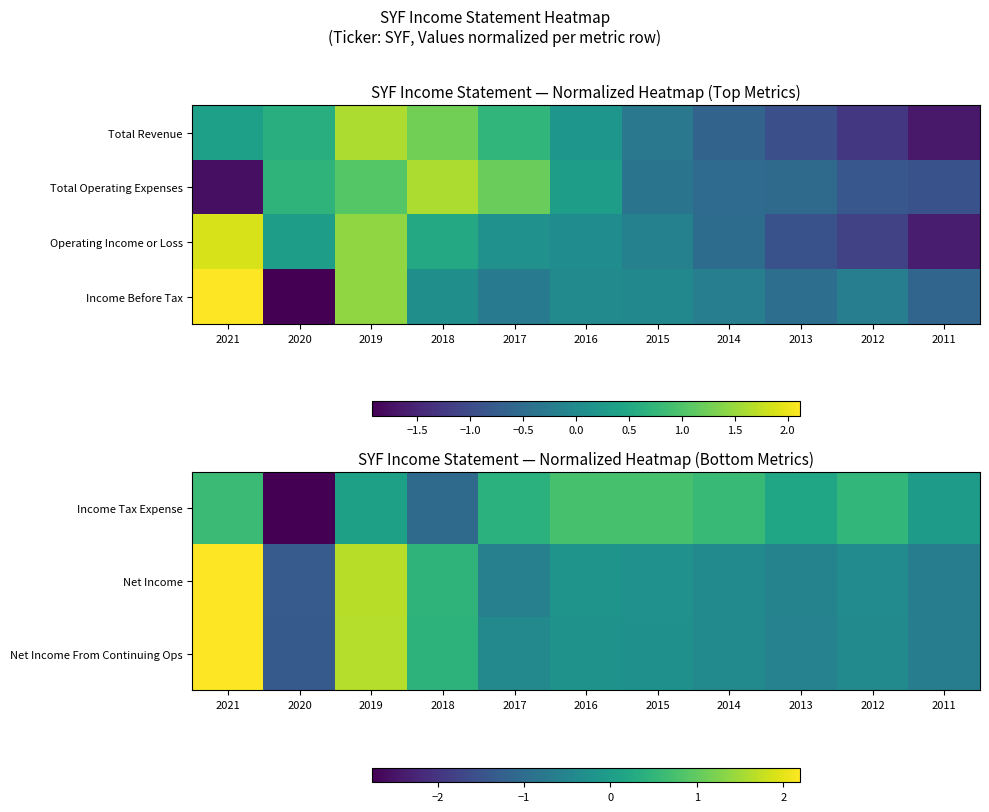

At which label does Net Income From Continuing Ops first exceed 0?

2021